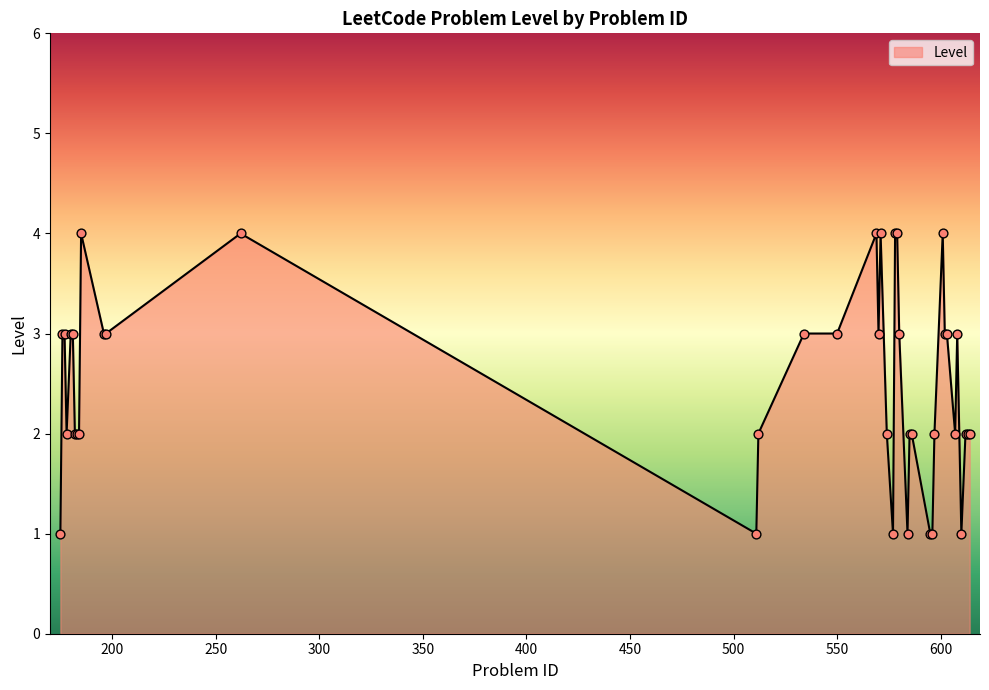

What is the difference between the maximum and minimum values?

3